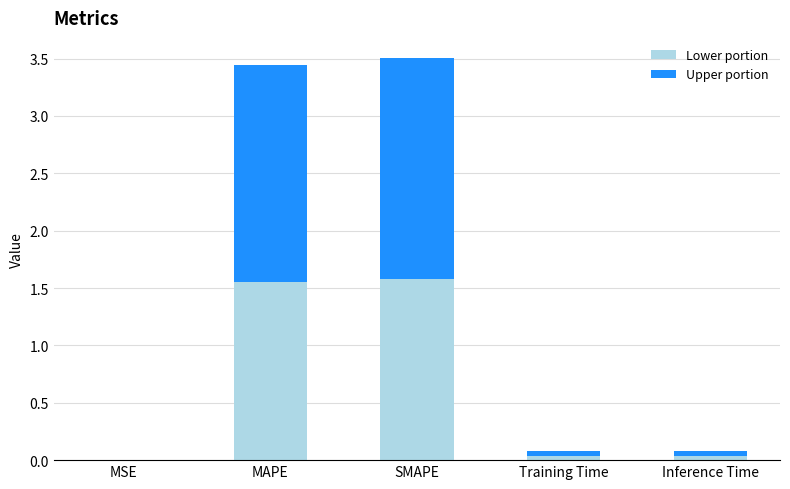

What are all the series names shown in the legend?

Lower portion, Upper portion